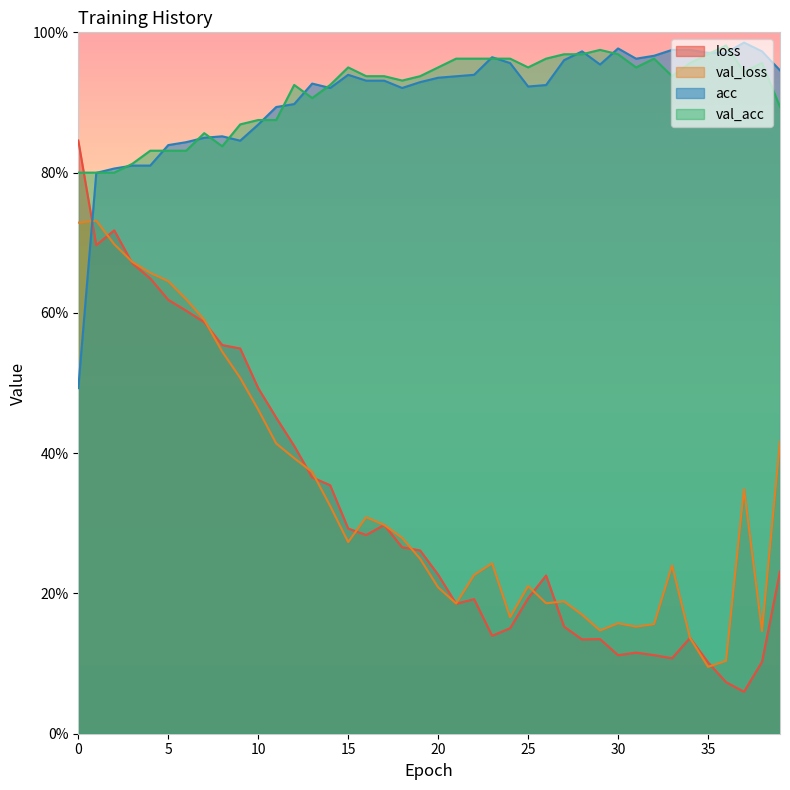

Rank the series by their maximum value, from highest to lowest.

acc, val_acc, loss, val_loss